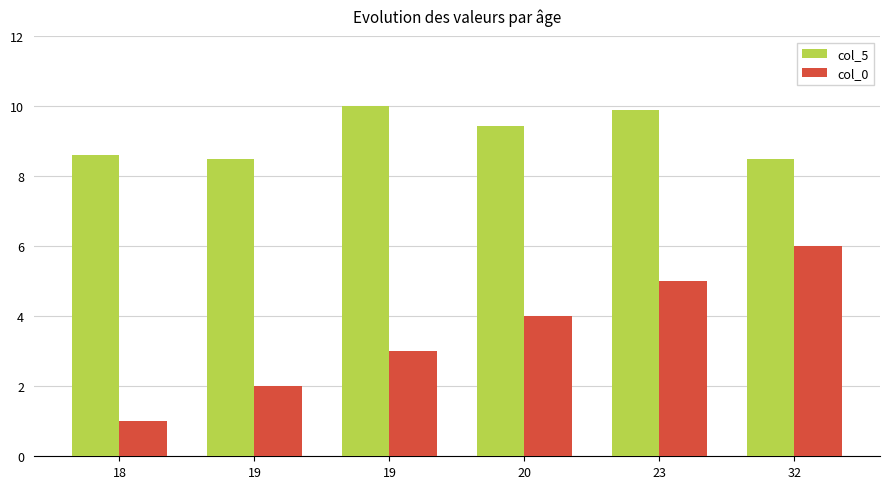

Count the number of categories in the chart.

6